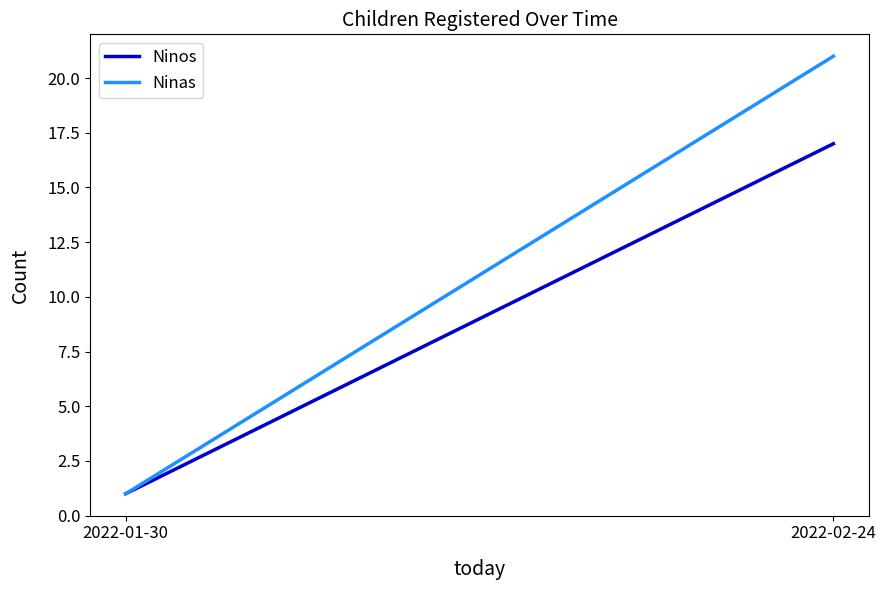

At how many categories does at least one series exceed 4?

1